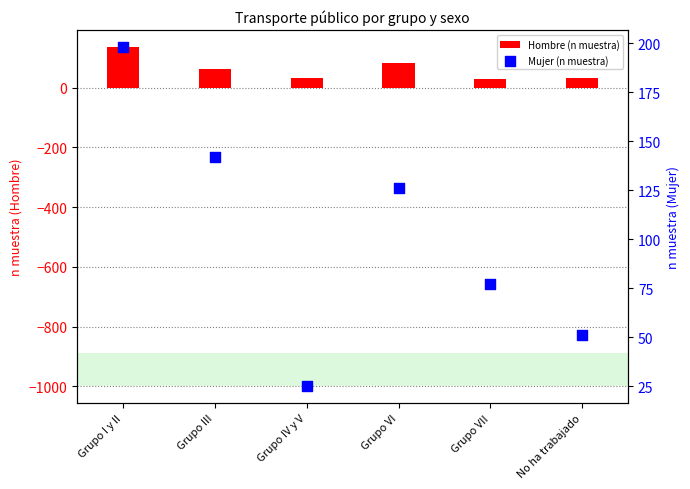

Which series has the largest Y range (max minus min)?

Mujer (n muestra)